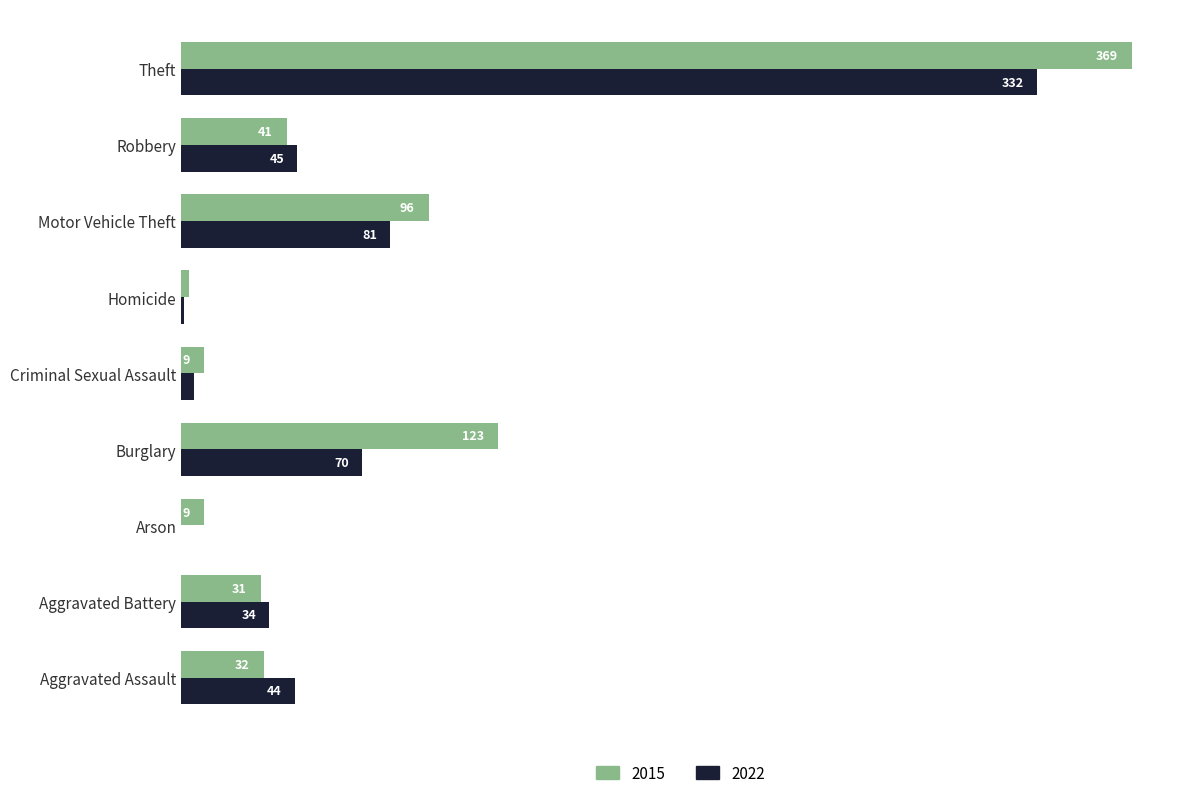

At which category is the sum across all series the highest?

Theft